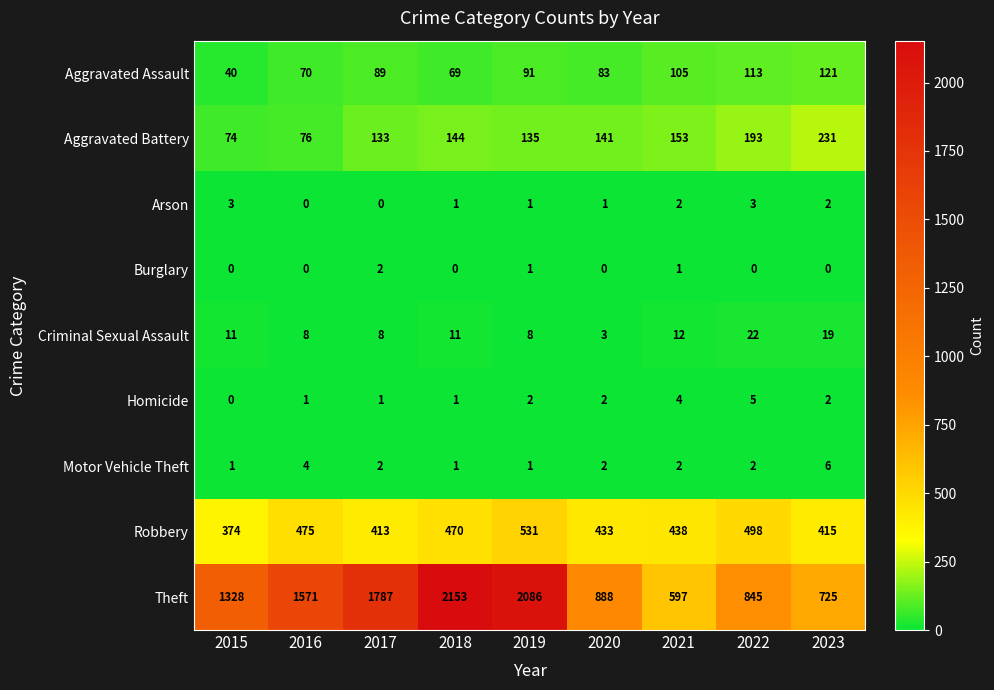

What is the lowest value of the Aggravated Battery series?

74